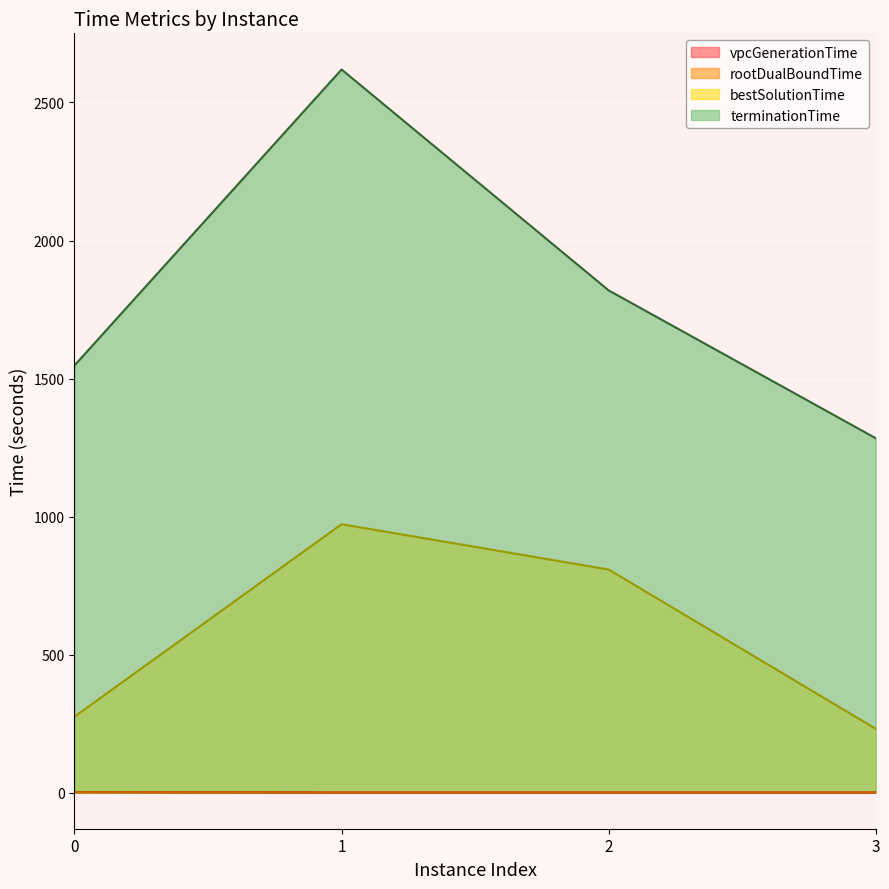

Which has a higher value, 1 or 3?

3